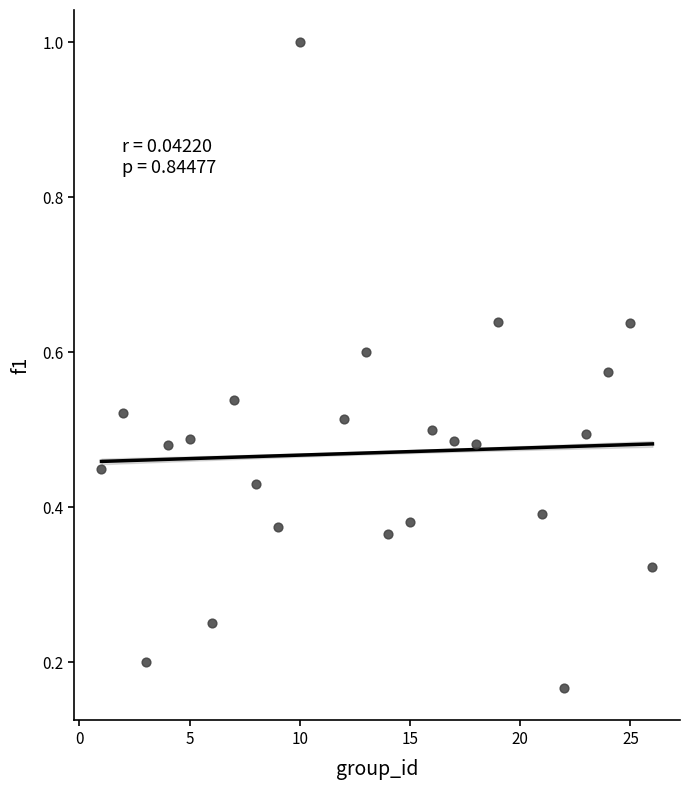

What is the range of X values (max minus min)?

25.0